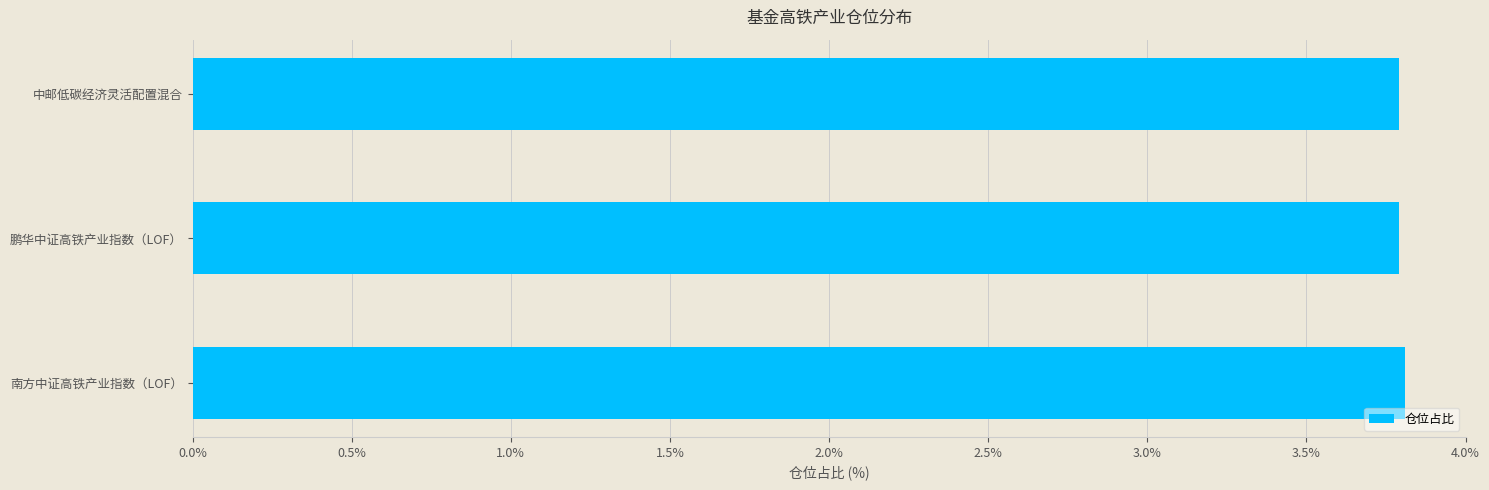

Reading bottom to top, extract all data points from this chart.

南方中证高铁产业指数（LOF）=3.8	鹏华中证高铁产业指数（LOF）=3.8	中邮低碳经济灵活配置混合=3.8